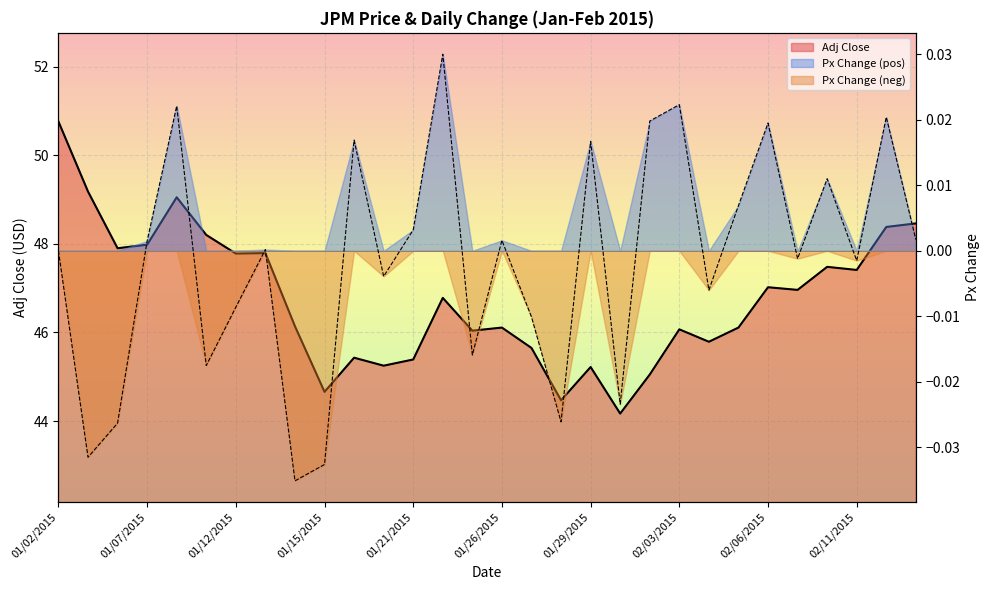

Reading left to right, list all the values displayed in this chart.

Adj Close: 01/02/2015=50.8	01/05/2015=49.2	01/06/2015=47.9	01/07/2015=48.0	01/08/2015=49.0	01/09/2015=48.2	01/12/2015=47.8	01/13/2015=47.8	01/14/2015=46.1	01/15/2015=44.7	01/16/2015=45.4	01/20/2015=45.2	01/21/2015=45.4	01/22/2015=46.8	01/23/2015=46.0	01/26/2015=46.1	01/27/2015=45.6	01/28/2015=44.5	01/29/2015=45.2	01/30/2015=44.2	02/02/2015=45.0	02/03/2015=46.1	02/04/2015=45.8	02/05/2015=46.1	02/06/2015=47.0	02/09/2015=47.0	02/10/2015=47.5	02/11/2015=47.4	02/12/2015=48.4	02/13/2015=48.5
Px Change: 01/02/2015=0.0	01/05/2015=-0.0	01/06/2015=-0.0	01/07/2015=0.0	01/08/2015=0.0	01/09/2015=-0.0	01/12/2015=-0.0	01/13/2015=0.0	01/14/2015=-0.0	01/15/2015=-0.0	01/16/2015=0.0	01/20/2015=-0.0	01/21/2015=0.0	01/22/2015=0.0	01/23/2015=-0.0	01/26/2015=0.0	01/27/2015=-0.0	01/28/2015=-0.0	01/29/2015=0.0	01/30/2015=-0.0	02/02/2015=0.0	02/03/2015=0.0	02/04/2015=-0.0	02/05/2015=0.0	02/06/2015=0.0	02/09/2015=-0.0	02/10/2015=0.0	02/11/2015=-0.0	02/12/2015=0.0	02/13/2015=0.0